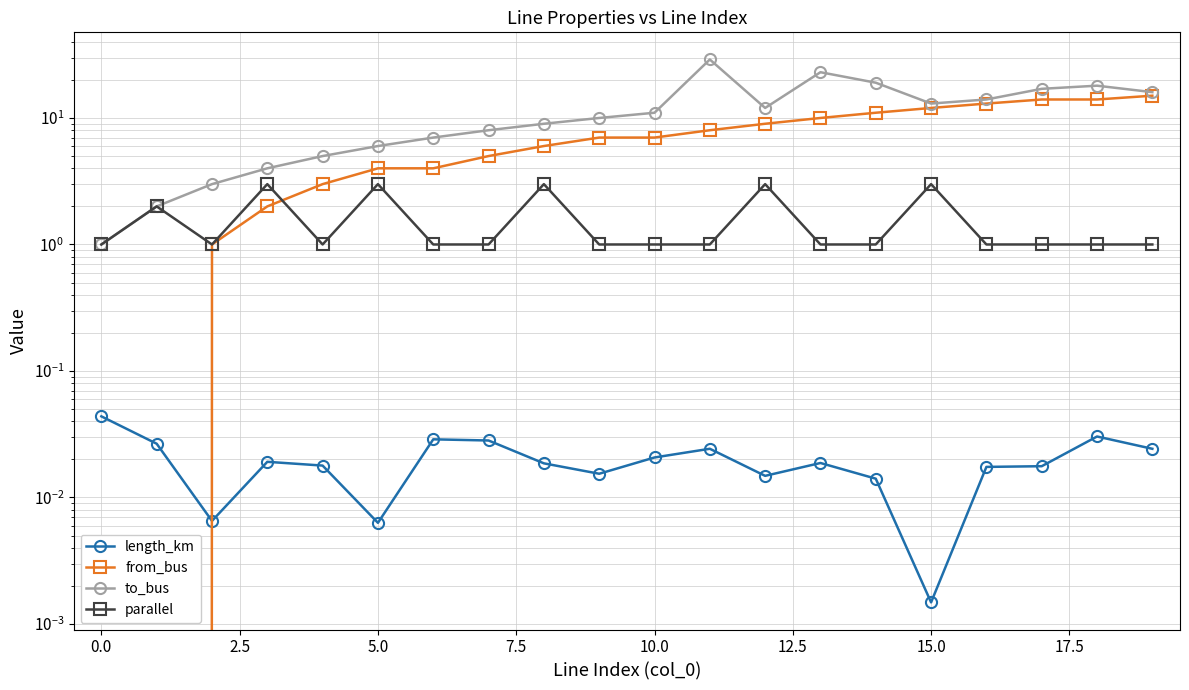

True or false: to_bus and length_km intersect in this chart.

False